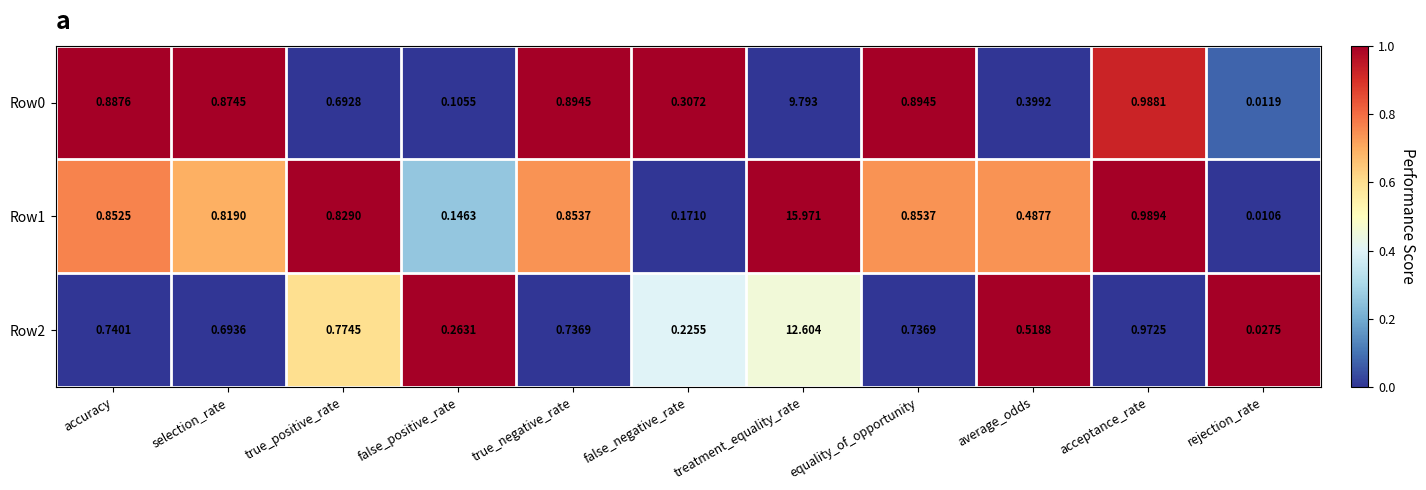

Where is Row1 nearest to the value 7?

acceptance_rate